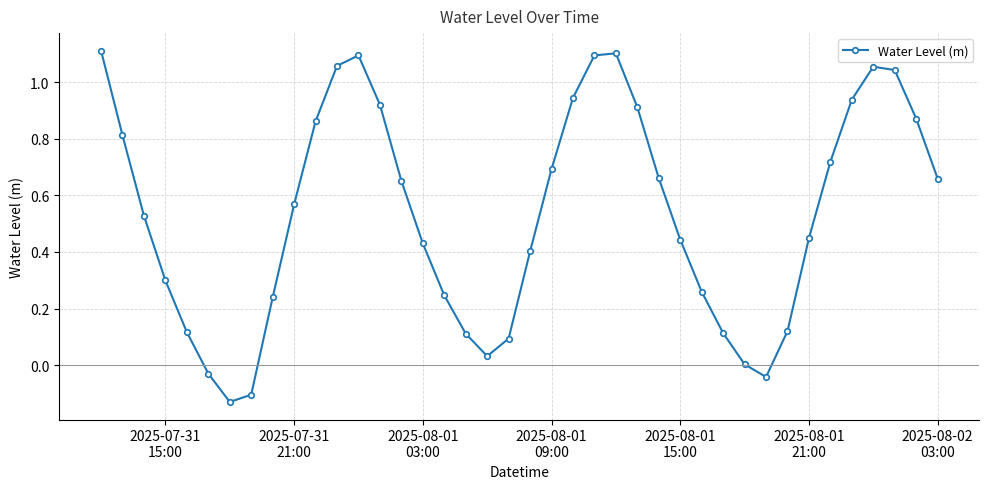

What is the difference between the maximum and minimum values?

1.2